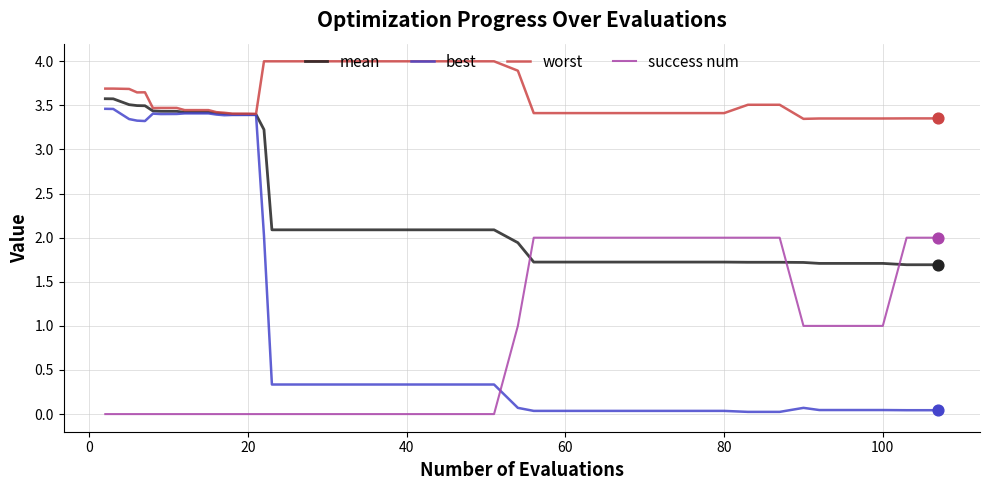

At how many categories does at least one series exceed 0?

40